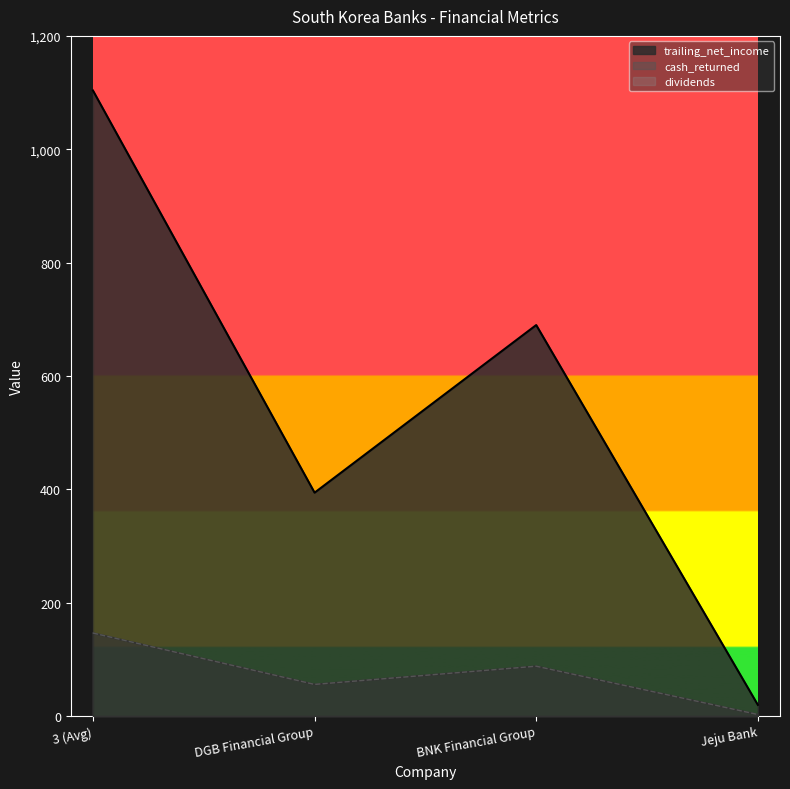

What is the difference between the maximum and minimum values in the cash_returned series?

143.7